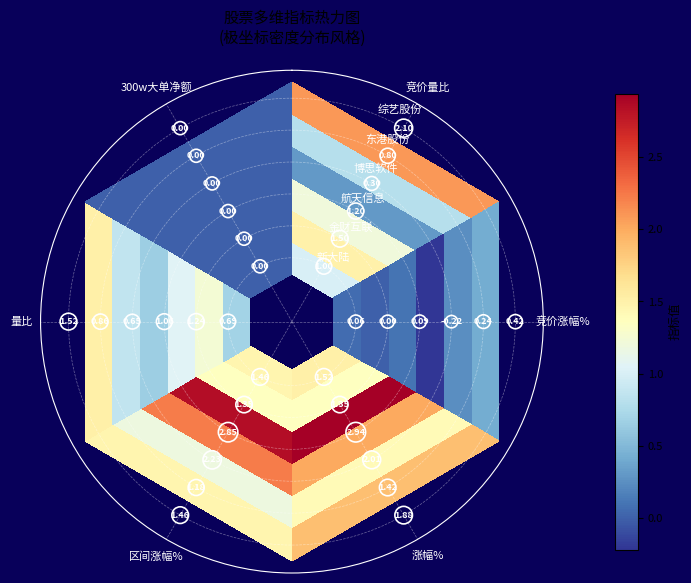

Between 涨幅% and 300w大单净额, which series saw the biggest shift?

航天信息